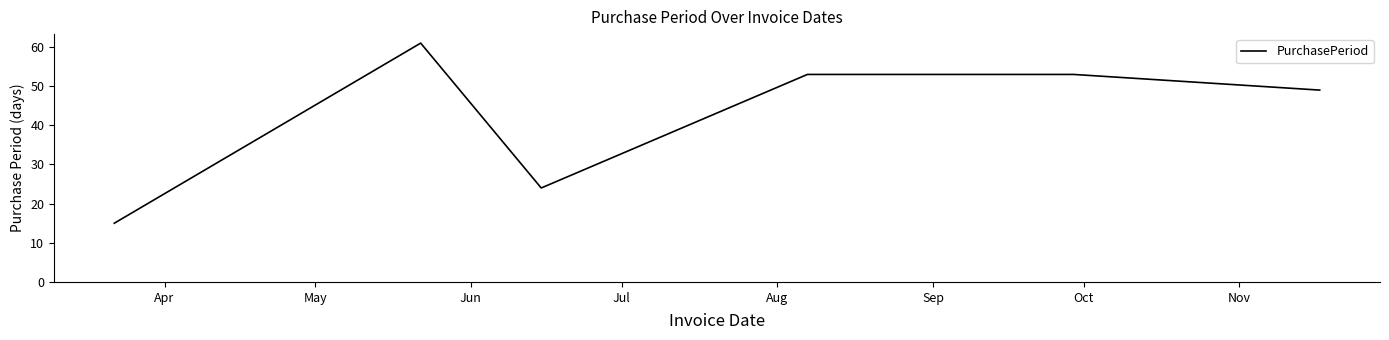

What is the minimum value shown in the chart?

15